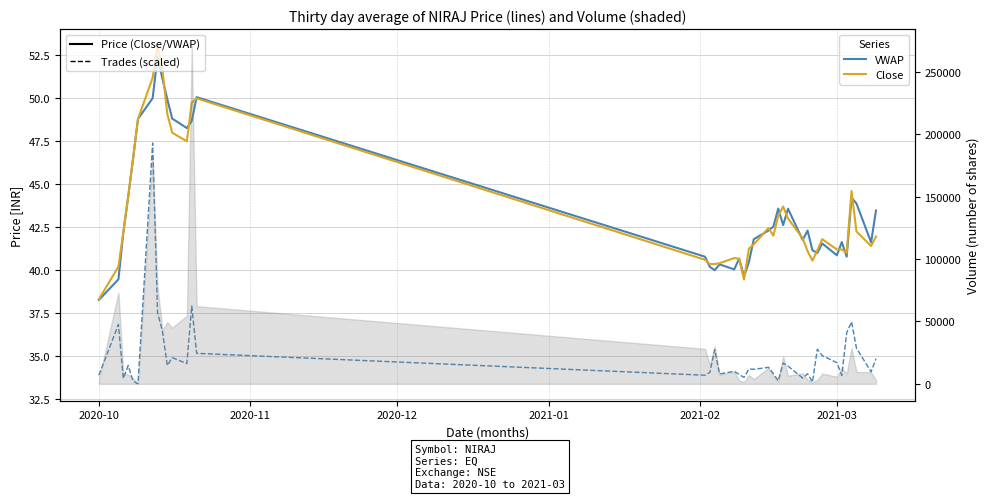

At how many categories does at least one series exceed 47?

9